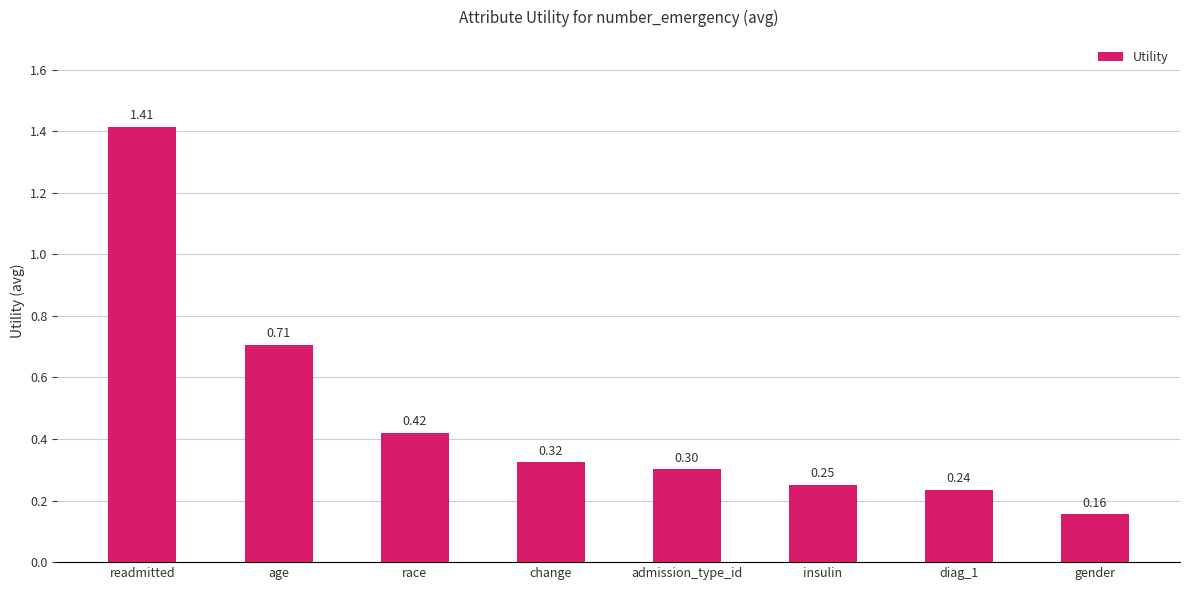

What is the sum of the values at insulin and readmitted?

1.7